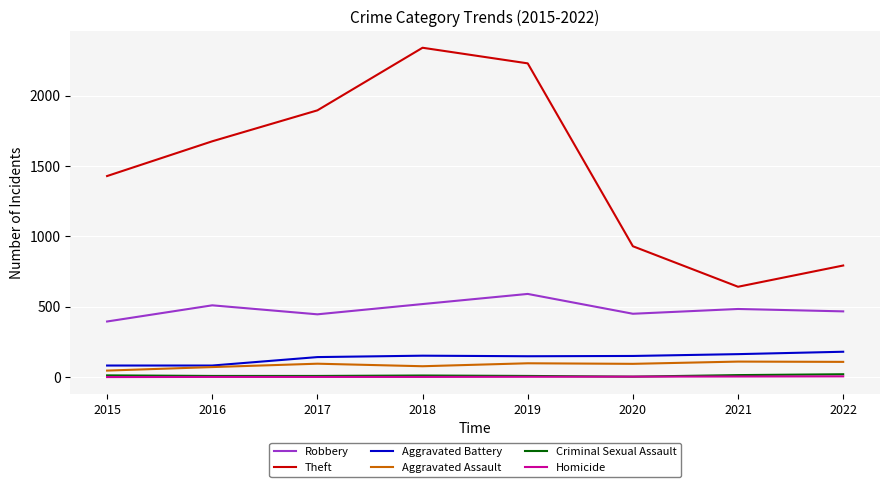

What is the difference between the Aggravated Assault values at 2021 and 2022?

2